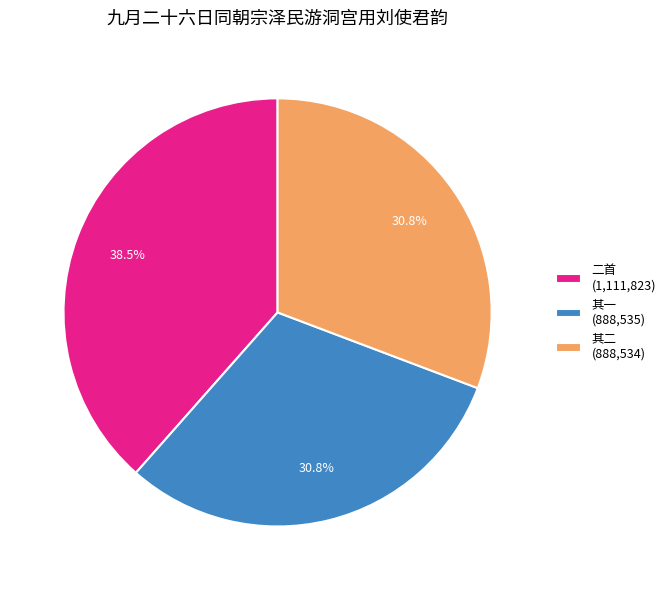

What portion of the pie excludes 其二 (888,534)?

69.2%